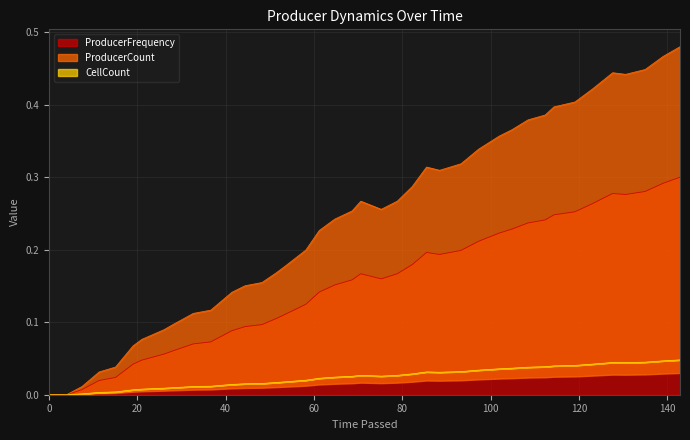

At how many categories does at least one series exceed 0?

38